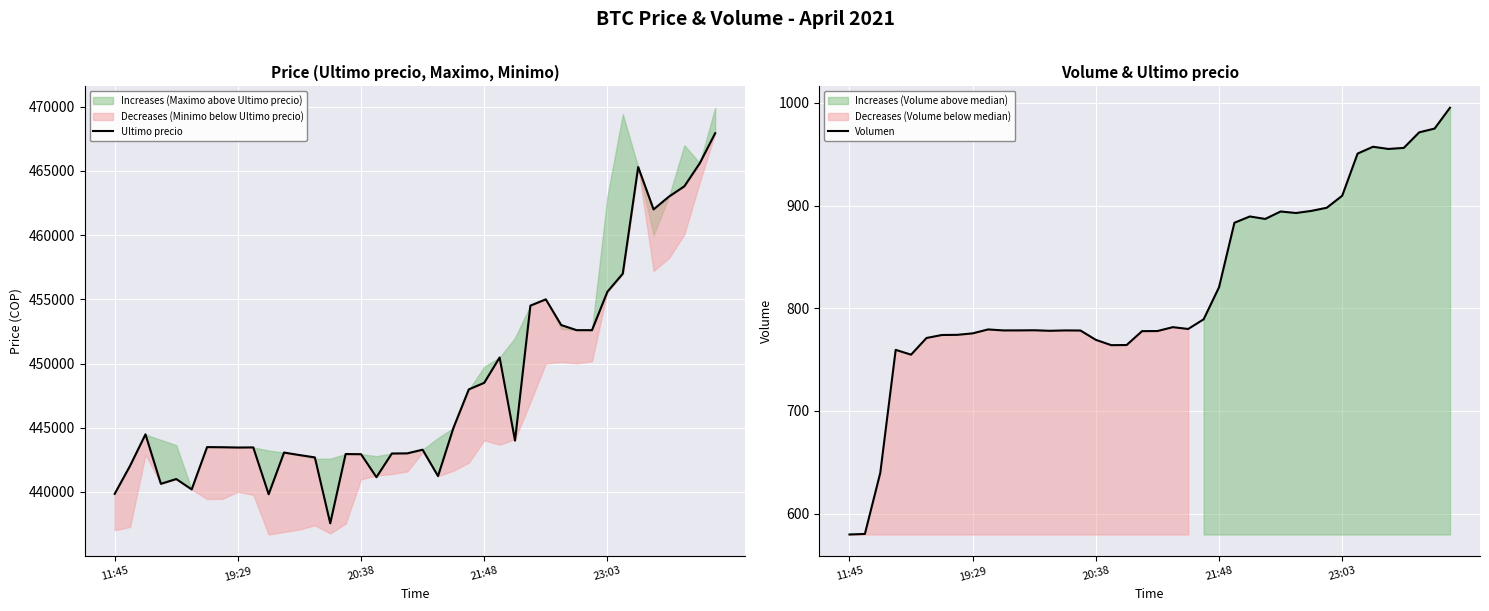

What is the maximum value for Ultimo precio?

467932.0